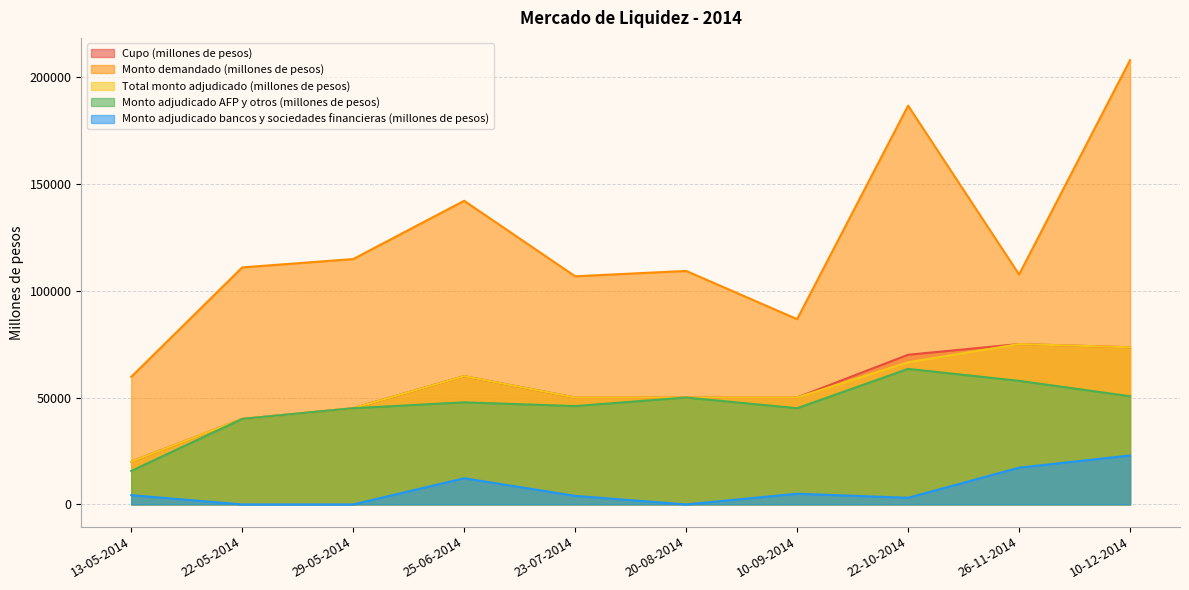

Which category has the lowest value in the Monto adjudicado bancos y sociedades financieras (millones de pesos) series?

22-05-2014